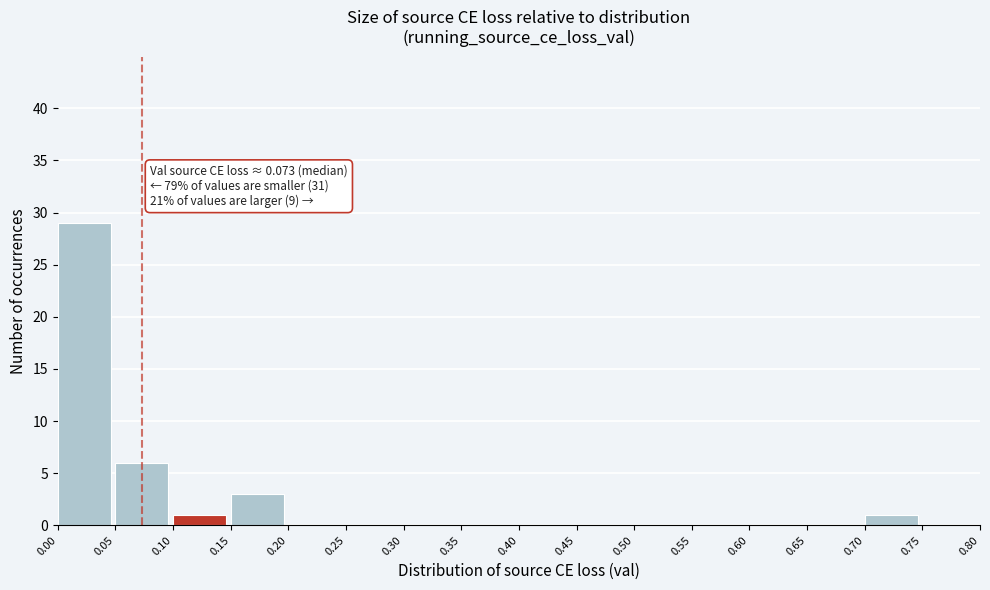

Over which range of the x-axis is the bar tallest?

0.00 to 0.05